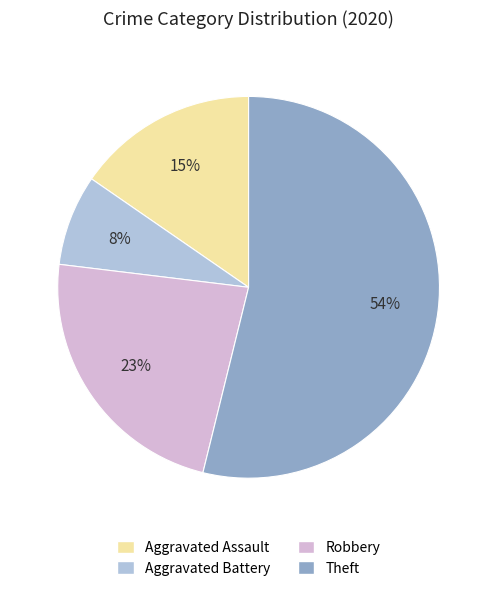

To the nearest percent, what is the average slice percentage?

25%